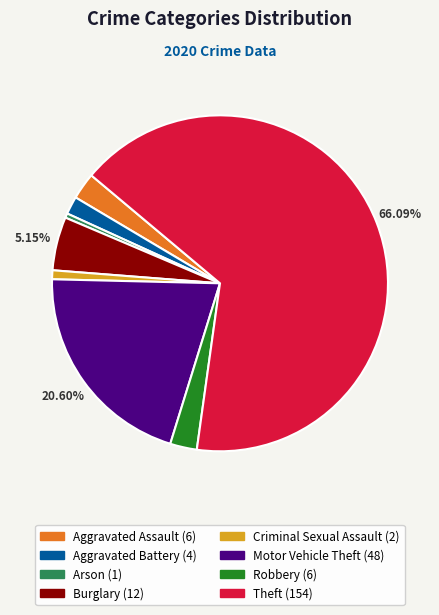

Does any single category account for the majority?

Yes